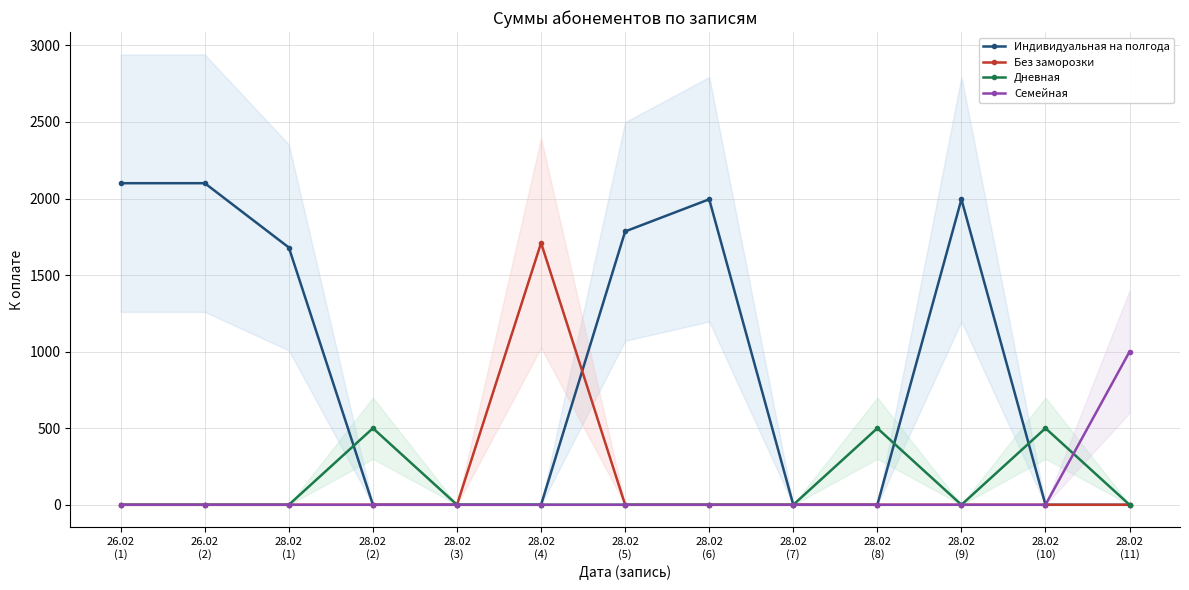

Between 28.02
(8) and 28.02
(1), which is larger?

28.02
(1)